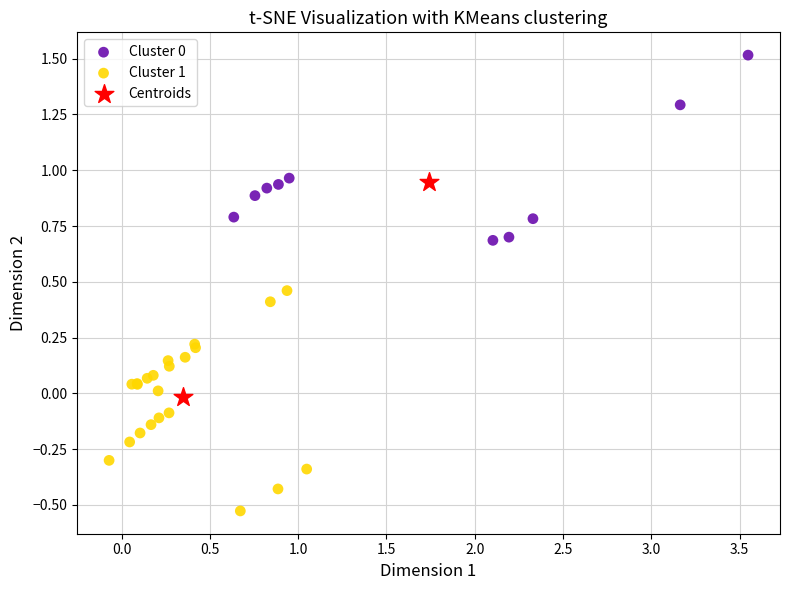

Which series has the largest Y range (max minus min)?

Cluster 1